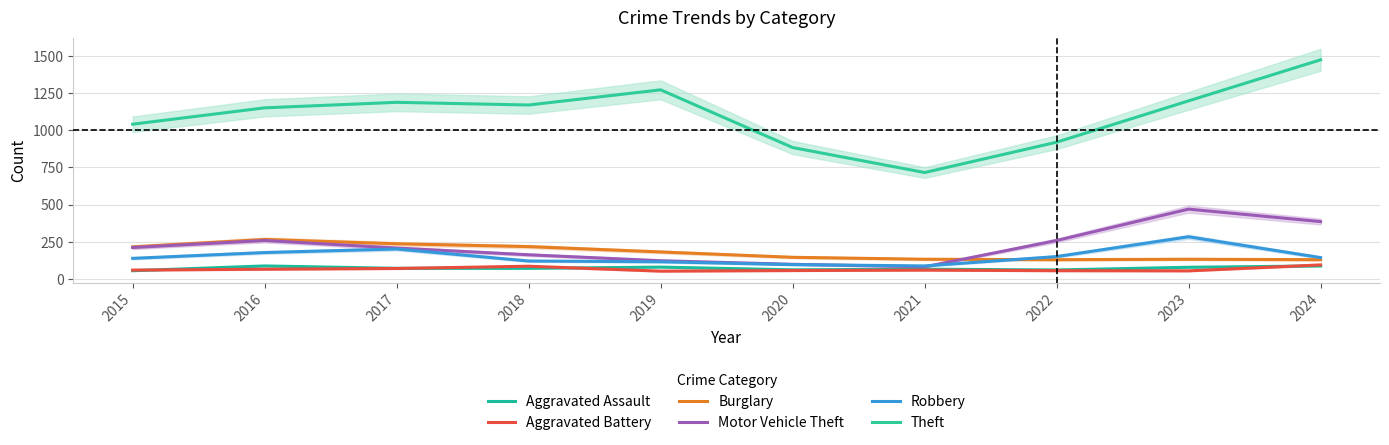

Reading left to right, what are all the values shown in this chart?

Aggravated Assault: 56	88	72	72	80	62	66	61	79	88
Aggravated Battery: 60	66	71	86	53	57	60	56	55	95
Burglary: 216	266	237	218	182	146	133	130	133	130
Motor Vehicle Theft: 212	259	208	163	123	99	82	259	470	386
Robbery: 139	178	202	121	116	97	88	151	284	144
Theft: 1041	1151	1188	1170	1272	884	716	920	1198	1474